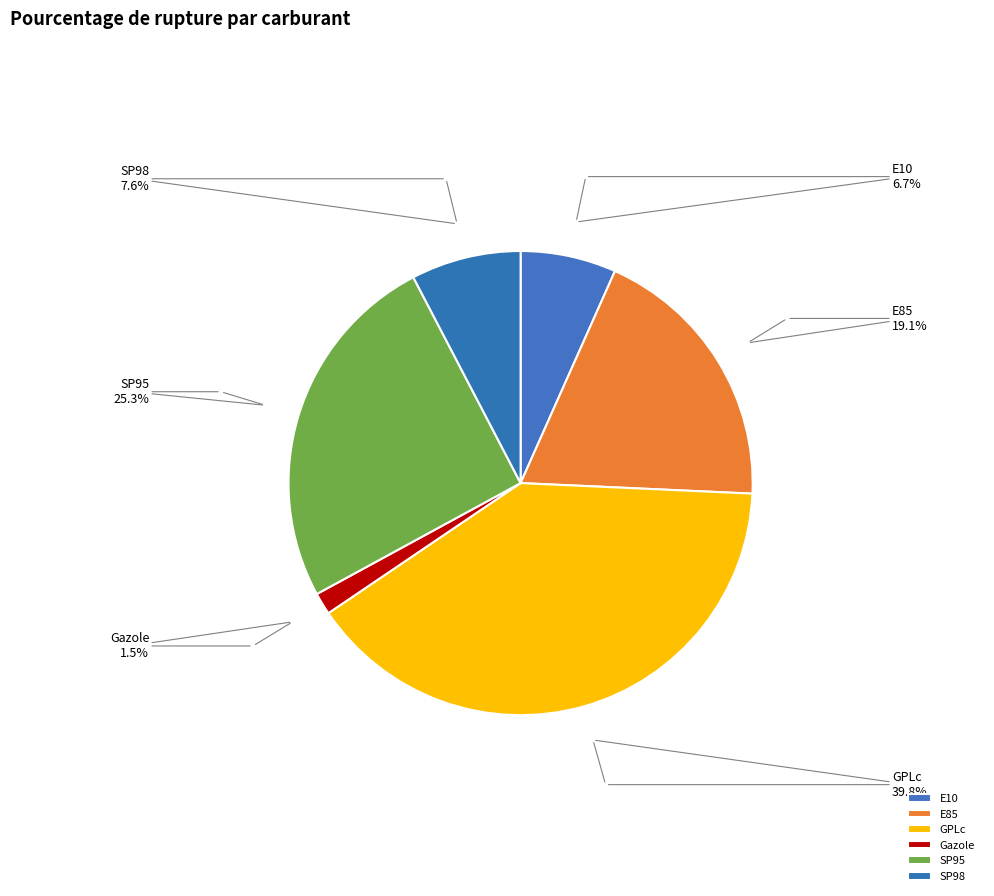

Count the number of slices in the pie.

6